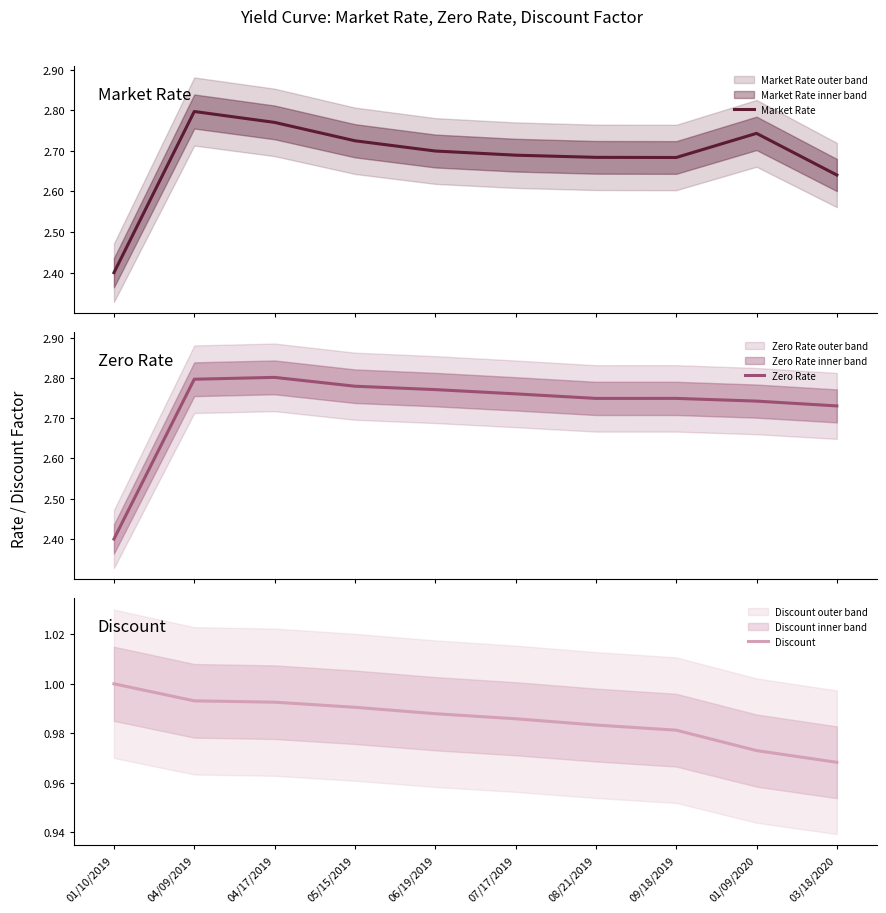

The Discount series shows 1.0 at 05/15/2019. True or false?

True